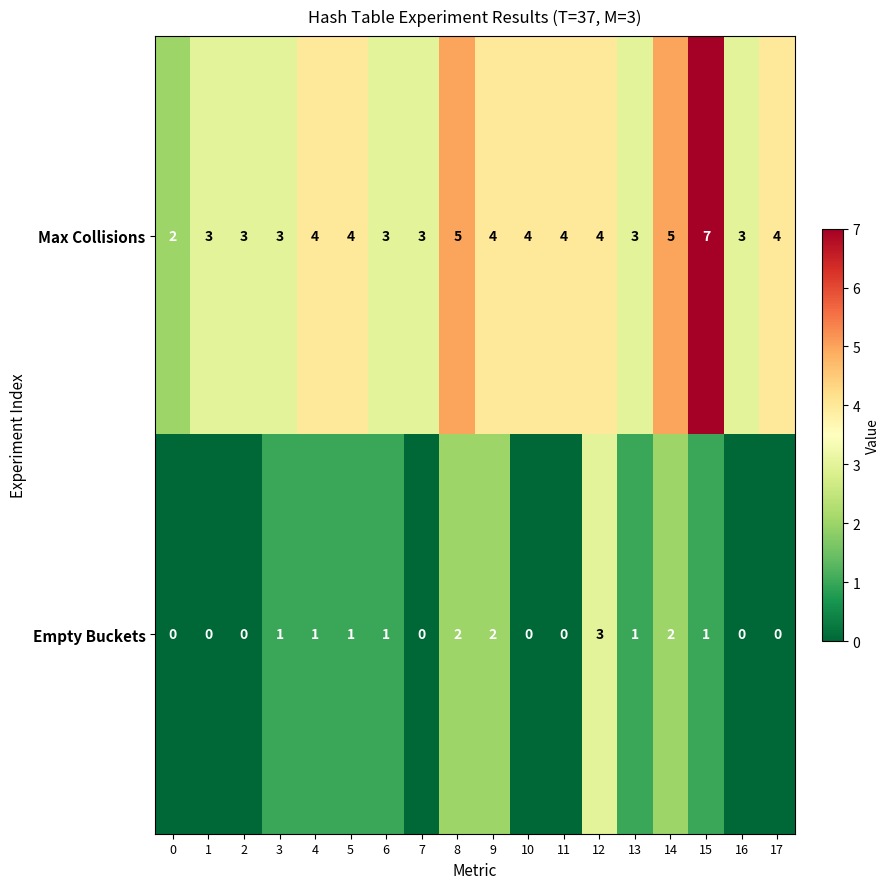

Read the Max Collisions value at 3.

3